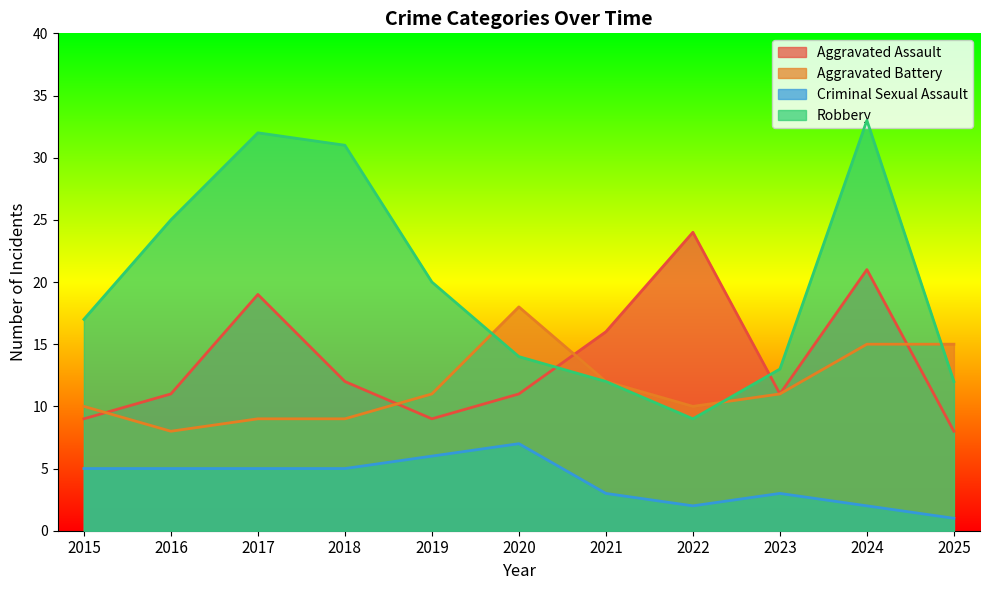

Which series has the largest total across all categories?

Robbery